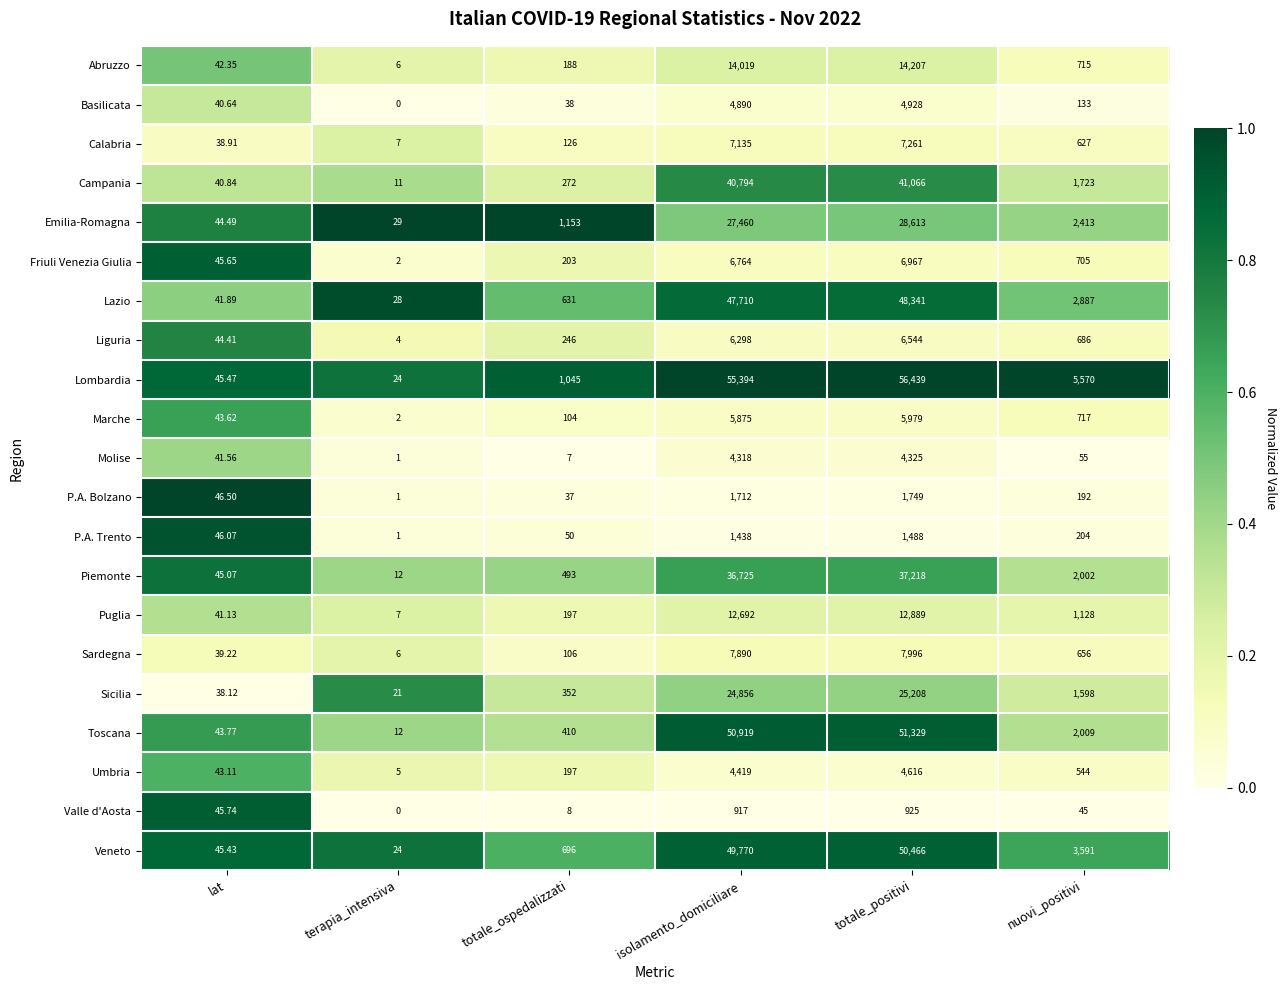

Which category has the highest value across all series?

totale_positivi